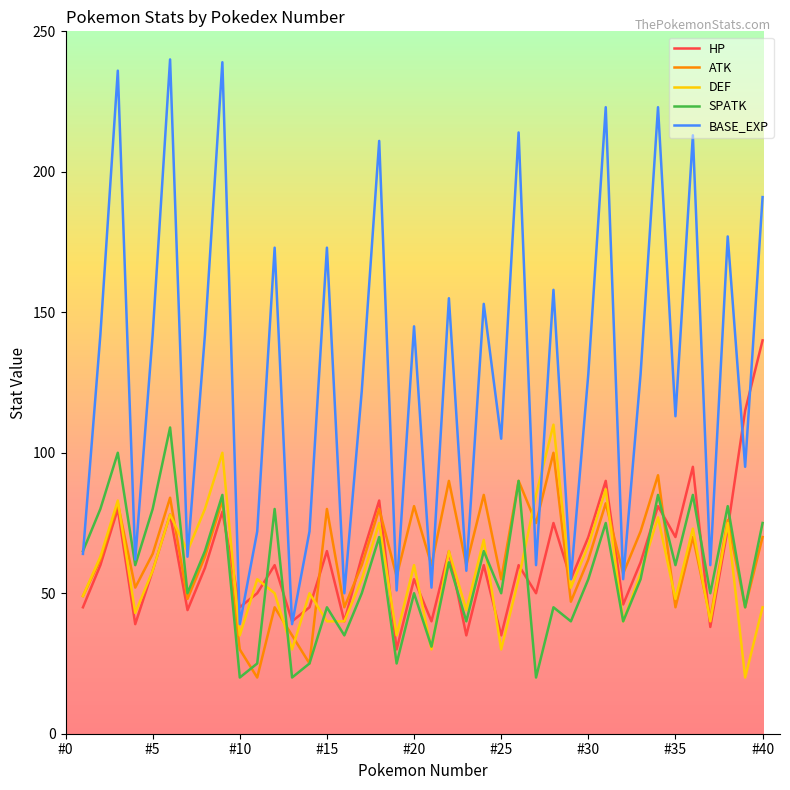

Does the chart display data point markers on the line(s)?

No